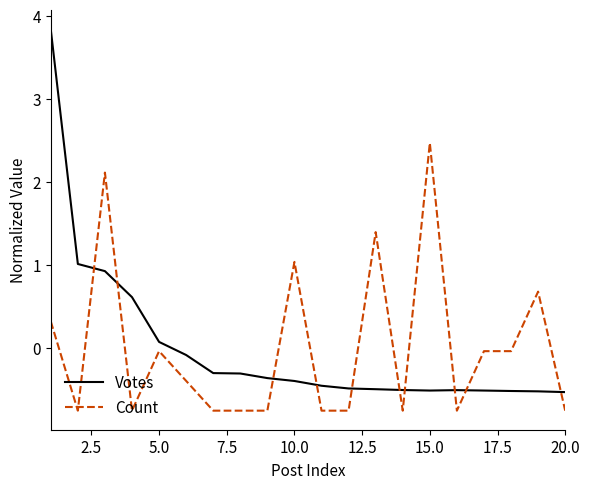

Which series has the largest range (max minus min)?

Votes